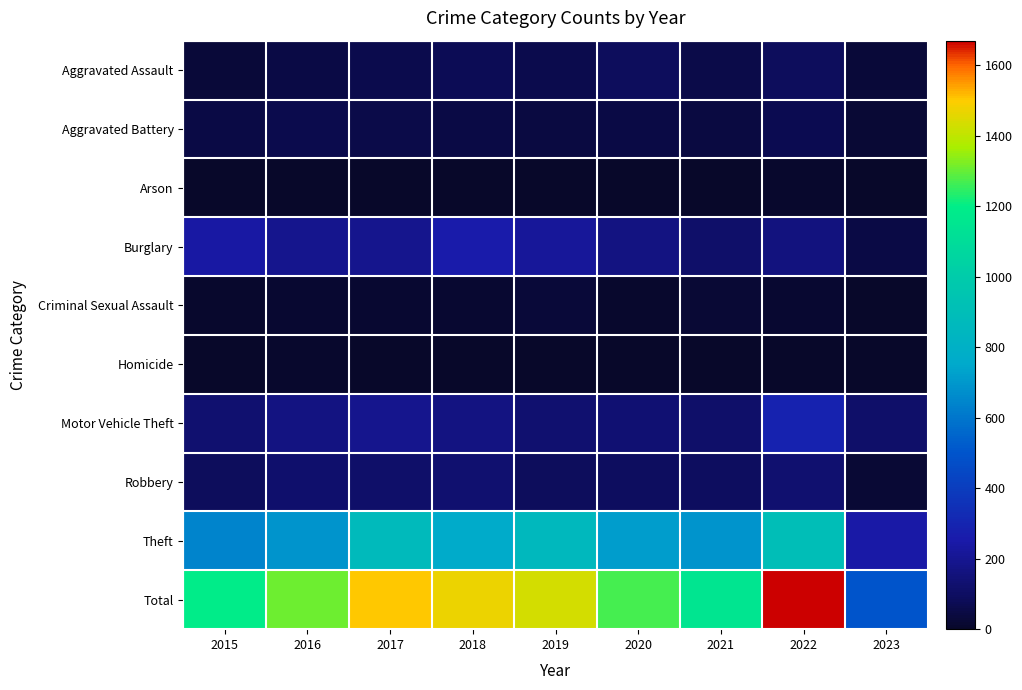

Reading right to left, list all the values displayed in this chart.

Aggravated Assault: 2023=31	2022=89	2021=58	2020=88	2019=61	2018=72	2017=59	2016=50	2015=31
Aggravated Battery: 2023=26	2022=66	2021=43	2020=48	2019=45	2018=52	2017=54	2016=60	2015=50
Arson: 2023=0	2022=7	2021=6	2020=4	2019=5	2018=6	2017=1	2016=3	2015=3
Burglary: 2023=47	2022=161	2021=117	2020=167	2019=221	2018=257	2017=192	2016=194	2015=236
Criminal Sexual Assault: 2023=6	2022=19	2021=24	2020=13	2019=29	2018=19	2017=19	2016=19	2015=13
Homicide: 2023=1	2022=6	2021=2	2020=6	2019=3	2018=5	2017=2	2016=8	2015=4
Motor Vehicle Theft: 2023=116	2022=291	2021=113	2020=134	2019=125	2018=164	2017=191	2016=163	2015=125
Robbery: 2023=26	2022=125	2021=95	2020=94	2019=89	2018=130	2017=115	2016=123	2015=87
Theft: 2023=244	2022=905	2021=691	2020=714	2019=855	2018=767	2017=873	2016=689	2015=641
Total: 2023=497	2022=1669	2021=1149	2020=1268	2019=1433	2018=1472	2017=1506	2016=1309	2015=1190